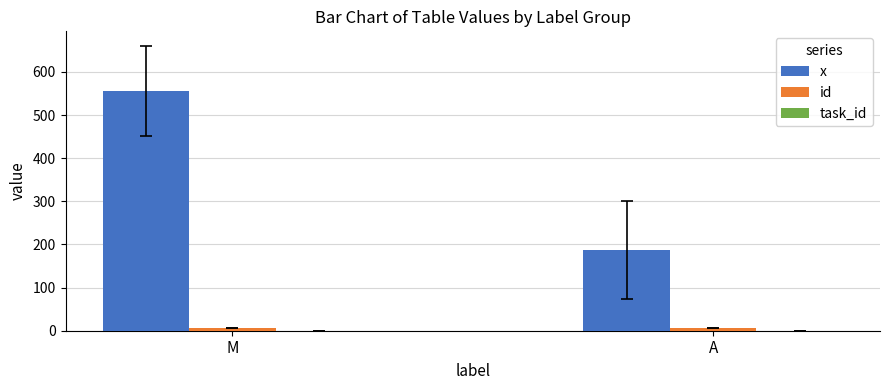

What is the label of the 1st bar from the right?

A